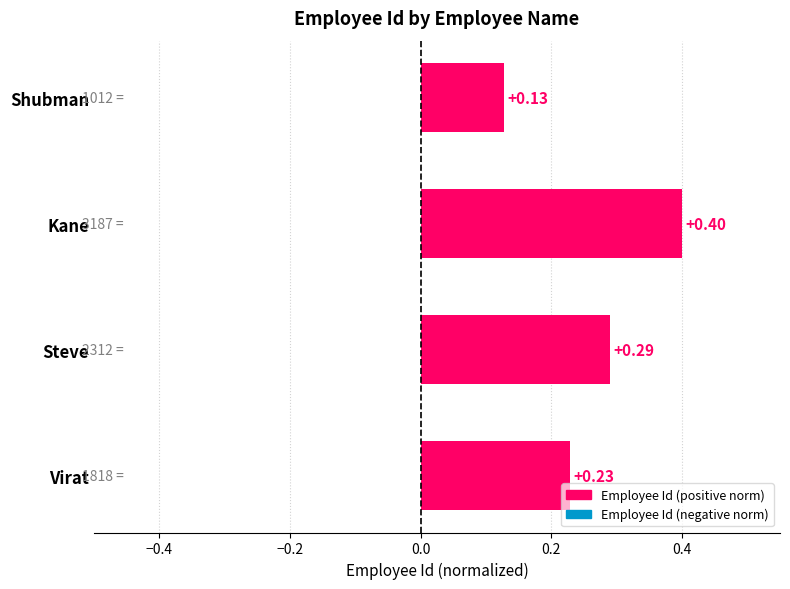

What is the change in value from Steve to Kane?

+0.1